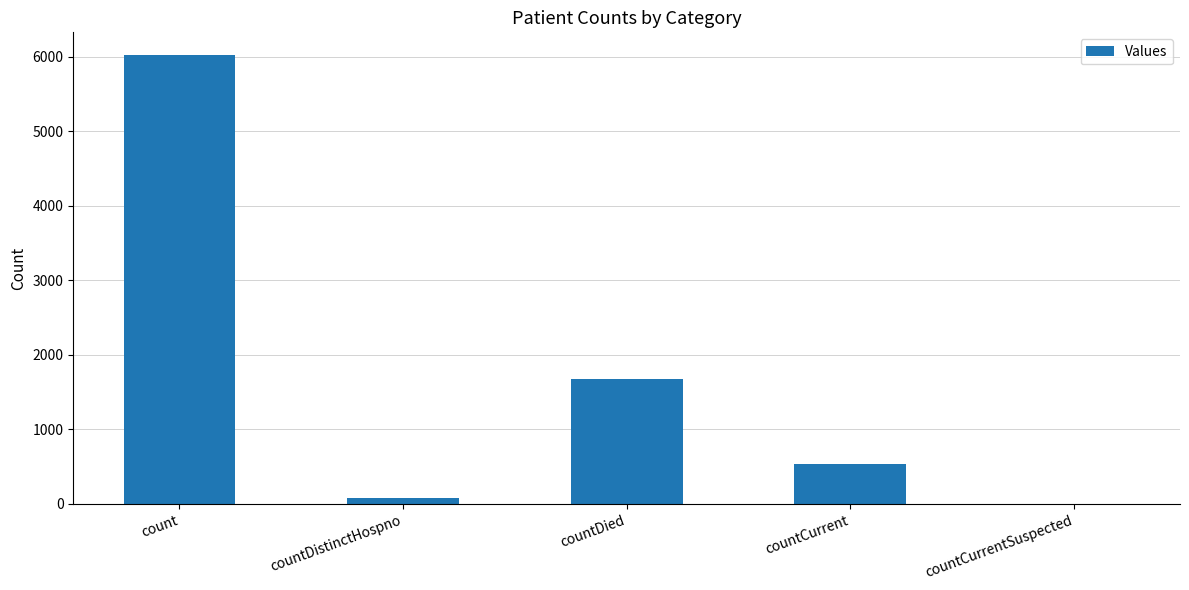

At which category does the chart reach its peak across all series?

count